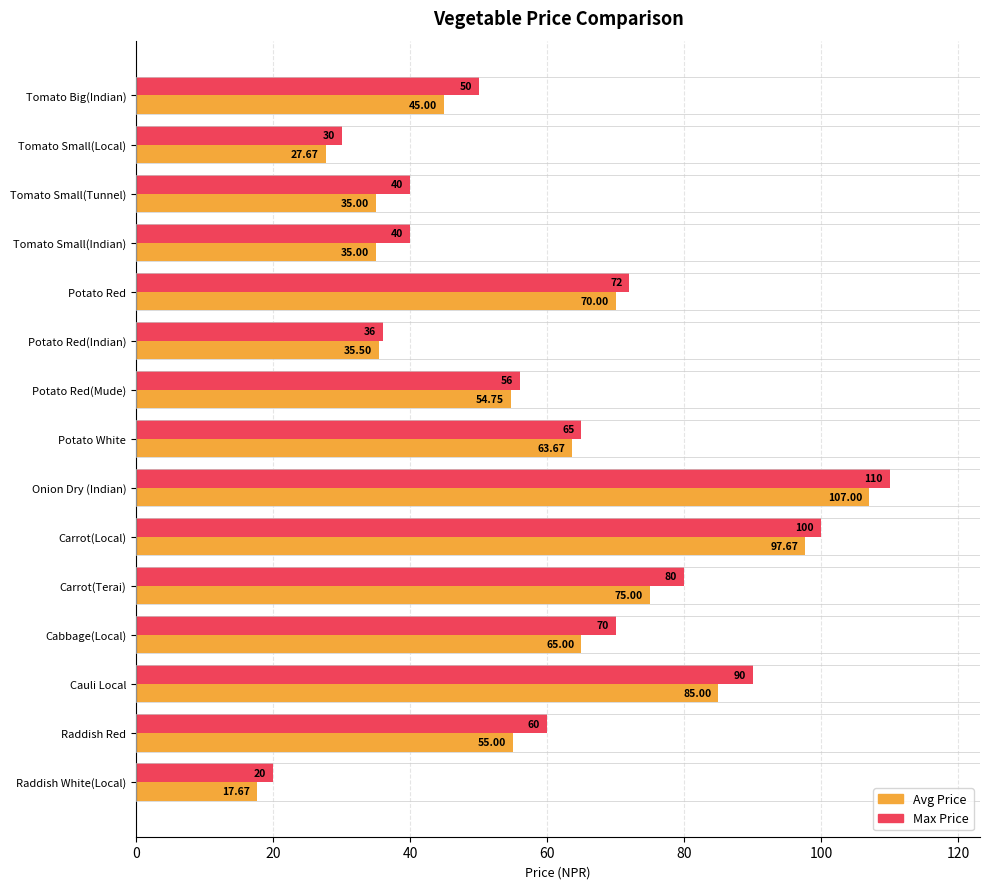

List the series in order of their peak value, highest first.

Max Price, Avg Price